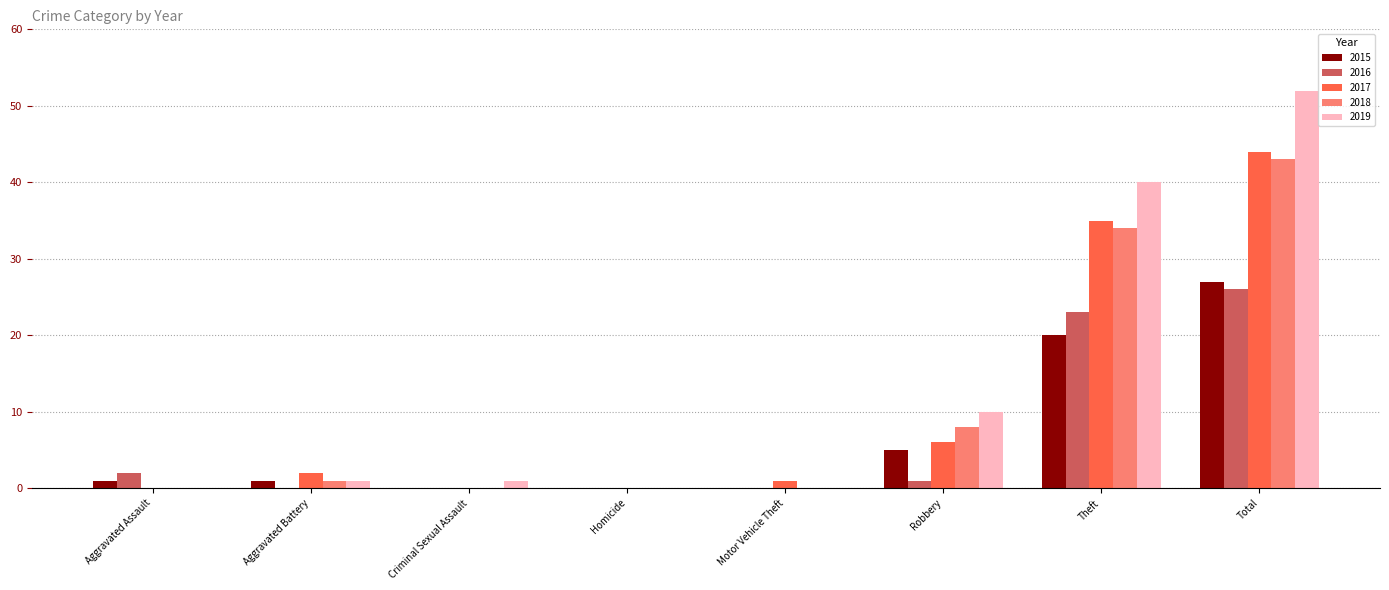

What is the maximum value shown in the chart?

52